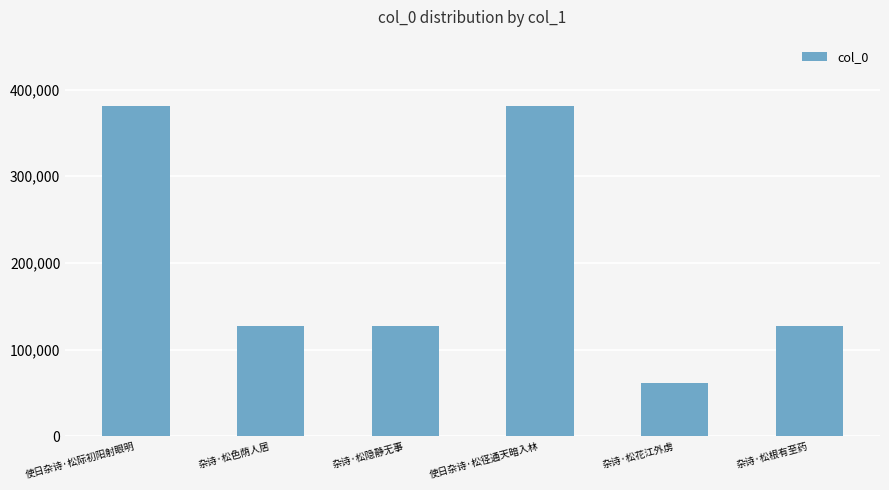

What is the value of the 1st bar from the left?

381337